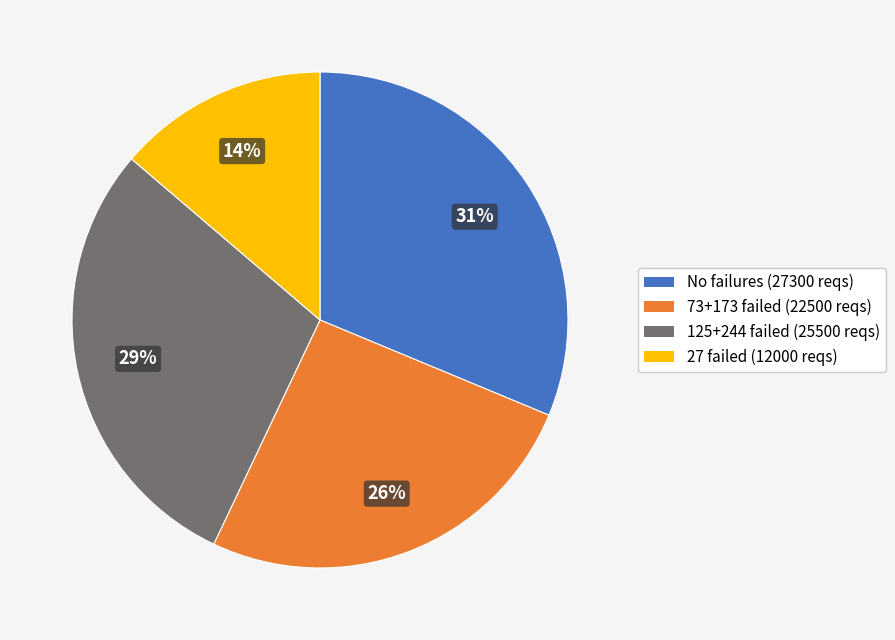

Is there any slice that represents more than half of the pie?

No